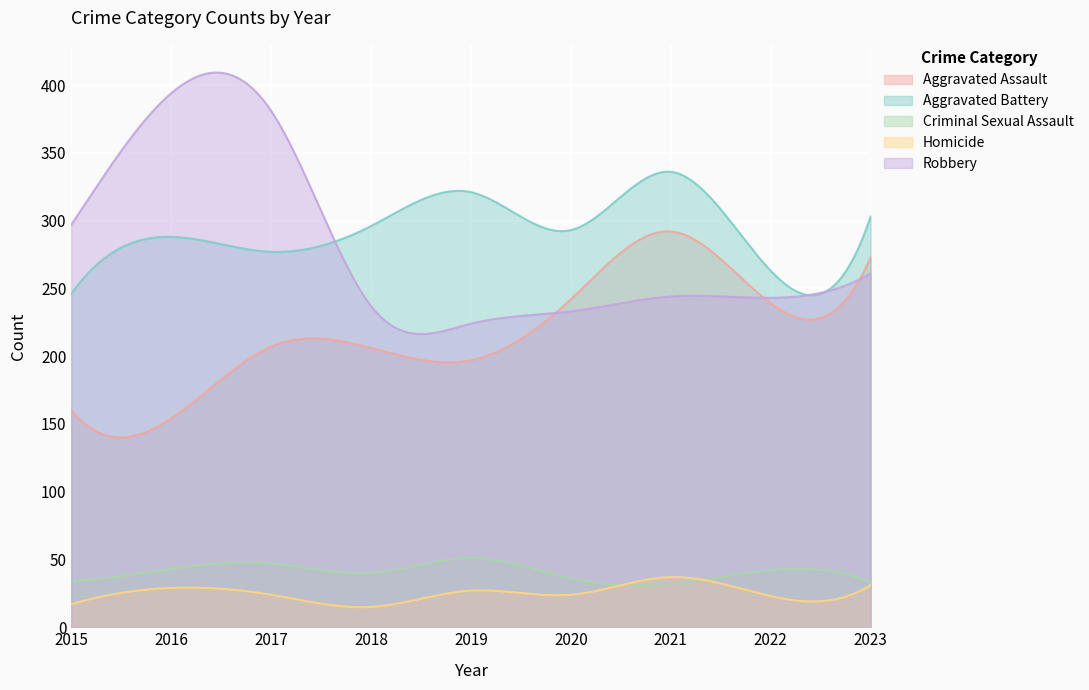

What is the spread (max minus min) of values at 2019?

294